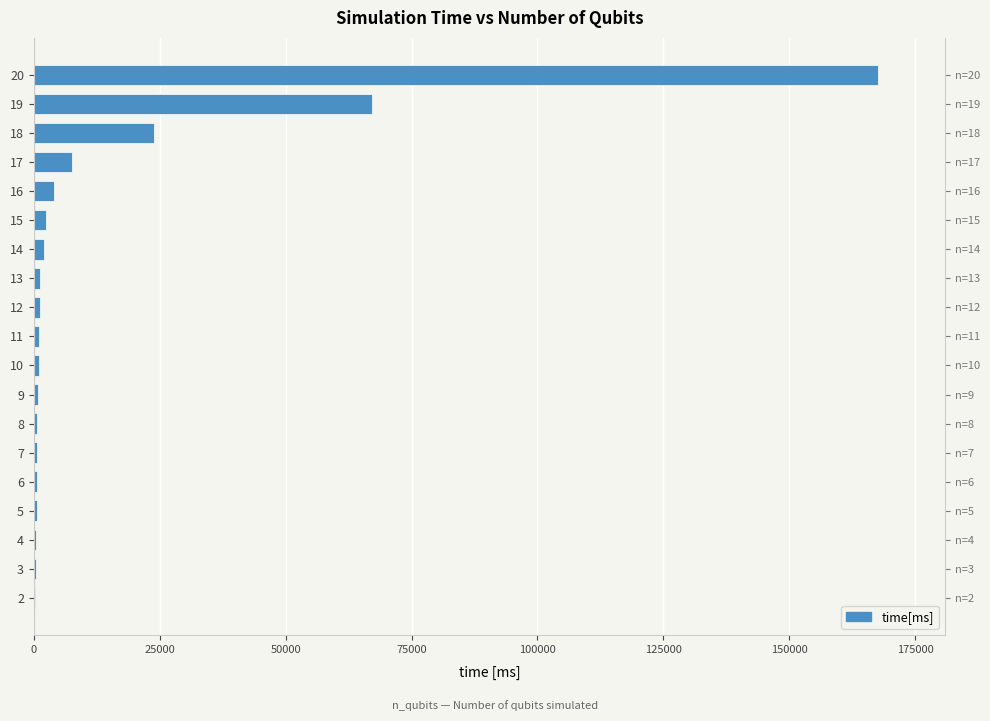

True or false: the data shows 2745.9 at 14.

False